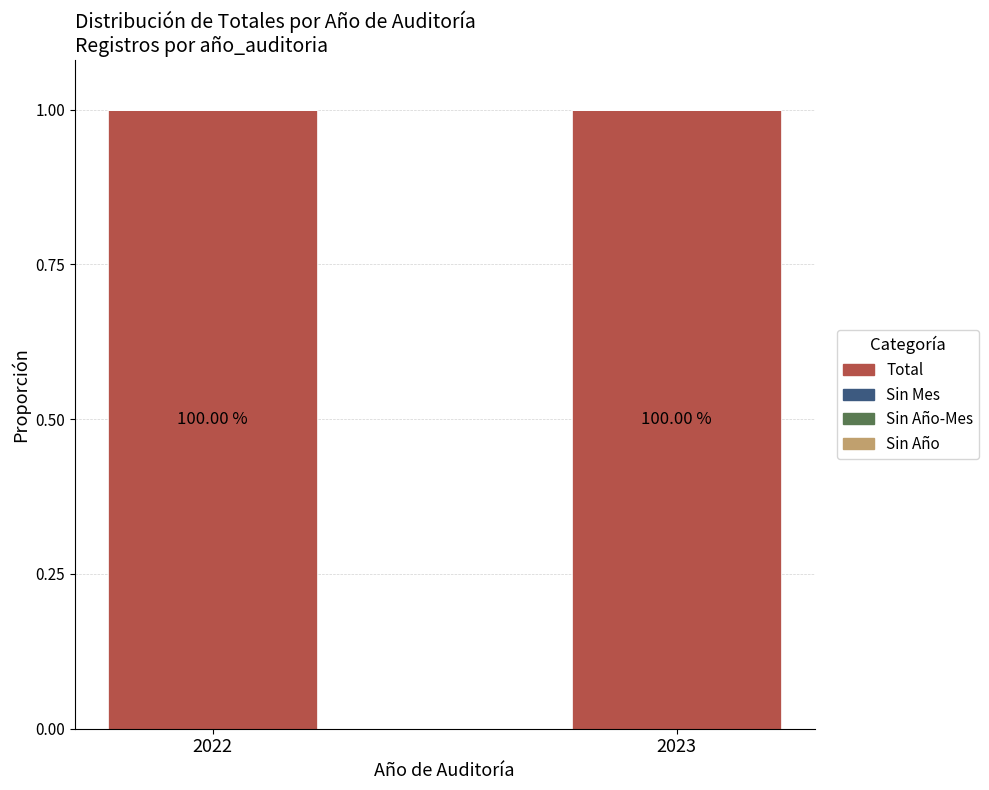

Reading left to right, extract all data points from this chart.

Total: 1	1
Sin Mes: 0	0
Sin Año-Mes: 0	0
Sin Año: 0	0